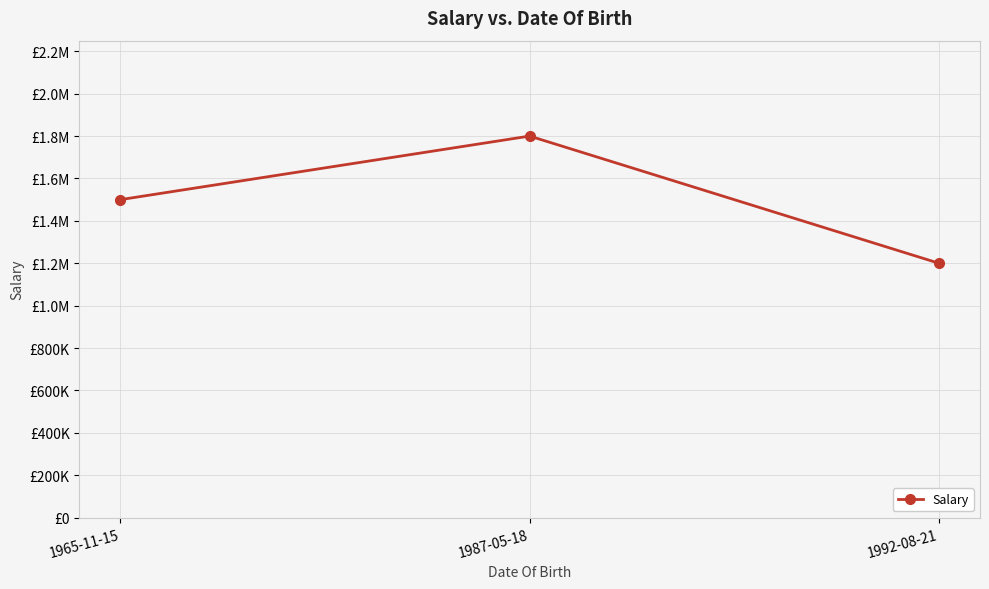

True or false: the data shows 1800000 at 1987-05-18.

True